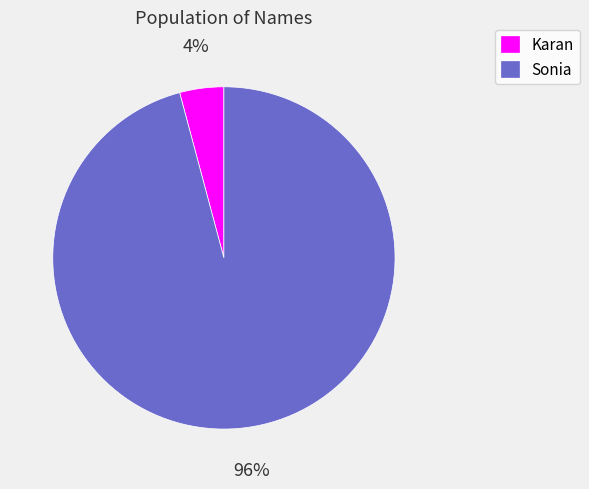

To the nearest percent, what is the difference between the largest and smallest slice percentages?

92%